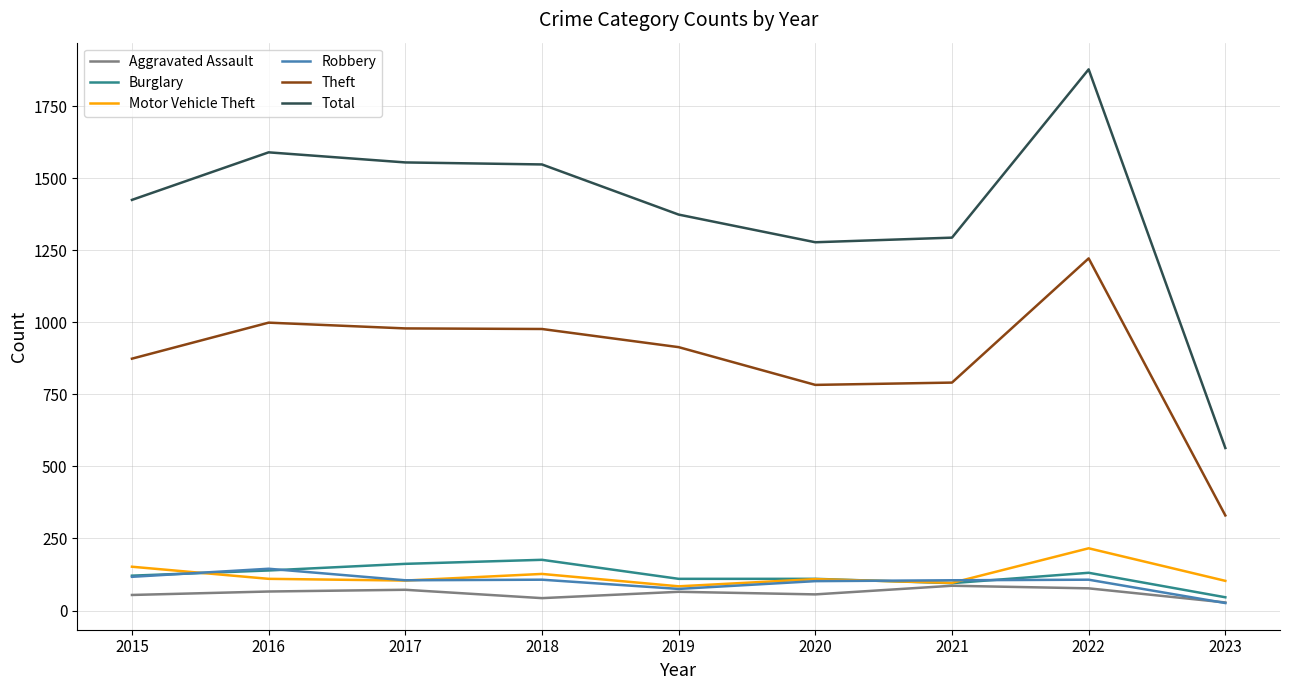

What is the average value of the Total series?

1390